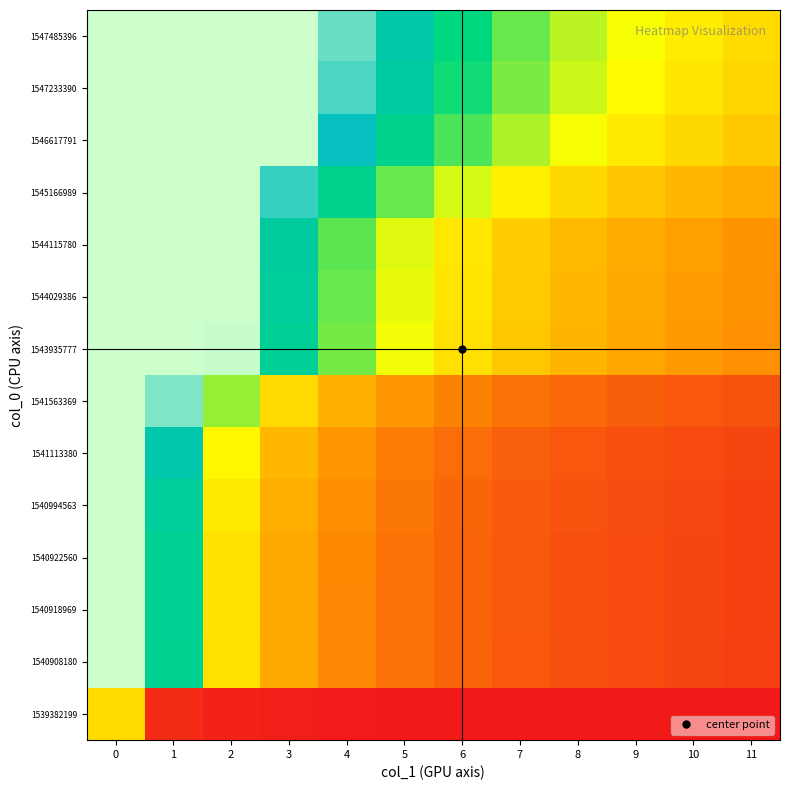

Reading left to right, transcribe all the data shown in this chart.

1539382199: 0=0.3	1=0.0	2=0.0	3=0.0	4=0.0	5=0.0	6=0.0	7=0.0	8=0.0	9=0.0	10=0.0	11=0.0
1540908180: 0=1.0	1=0.7	2=0.3	3=0.2	4=0.2	5=0.1	6=0.1	7=0.1	8=0.1	9=0.1	10=0.1	11=0.1
1540918969: 0=1.0	1=0.7	2=0.3	3=0.2	4=0.2	5=0.1	6=0.1	7=0.1	8=0.1	9=0.1	10=0.1	11=0.1
1540922560: 0=1.0	1=0.7	2=0.3	3=0.2	4=0.2	5=0.1	6=0.1	7=0.1	8=0.1	9=0.1	10=0.1	11=0.1
1540994563: 0=1.0	1=0.7	2=0.4	3=0.2	4=0.2	5=0.1	6=0.1	7=0.1	8=0.1	9=0.1	10=0.1	11=0.1
1541113380: 0=1.0	1=0.7	2=0.4	3=0.3	4=0.2	5=0.2	6=0.1	7=0.1	8=0.1	9=0.1	10=0.1	11=0.1
1541563369: 0=1.0	1=0.9	2=0.5	3=0.3	4=0.2	5=0.2	6=0.2	7=0.1	8=0.1	9=0.1	10=0.1	11=0.1
1543935777: 0=1.0	1=1.0	2=1.0	3=0.7	4=0.5	5=0.4	6=0.3	7=0.3	8=0.3	9=0.2	10=0.2	11=0.2
1544029386: 0=1.0	1=1.0	2=1.0	3=0.7	4=0.5	5=0.4	6=0.4	7=0.3	8=0.3	9=0.2	10=0.2	11=0.2
1544115780: 0=1.0	1=1.0	2=1.0	3=0.7	4=0.5	5=0.4	6=0.4	7=0.3	8=0.3	9=0.2	10=0.2	11=0.2
1545166989: 0=1.0	1=1.0	2=1.0	3=0.9	4=0.6	5=0.5	6=0.4	7=0.4	8=0.3	9=0.3	10=0.3	11=0.2
1546617791: 0=1.0	1=1.0	2=1.0	3=1.0	4=0.8	5=0.6	6=0.5	7=0.5	8=0.4	9=0.4	10=0.3	11=0.3
1547233390: 0=1.0	1=1.0	2=1.0	3=1.0	4=0.9	5=0.7	6=0.6	7=0.5	8=0.4	9=0.4	10=0.4	11=0.3
1547485396: 0=1.0	1=1.0	2=1.0	3=1.0	4=0.9	5=0.7	6=0.6	7=0.5	8=0.5	9=0.4	10=0.4	11=0.3